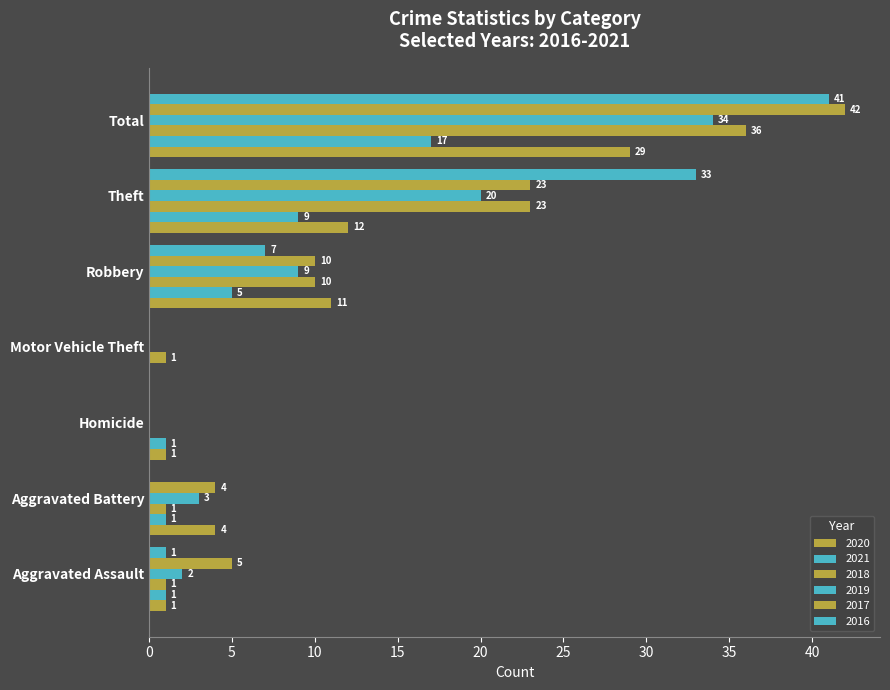

Count the number of data series in this chart.

6